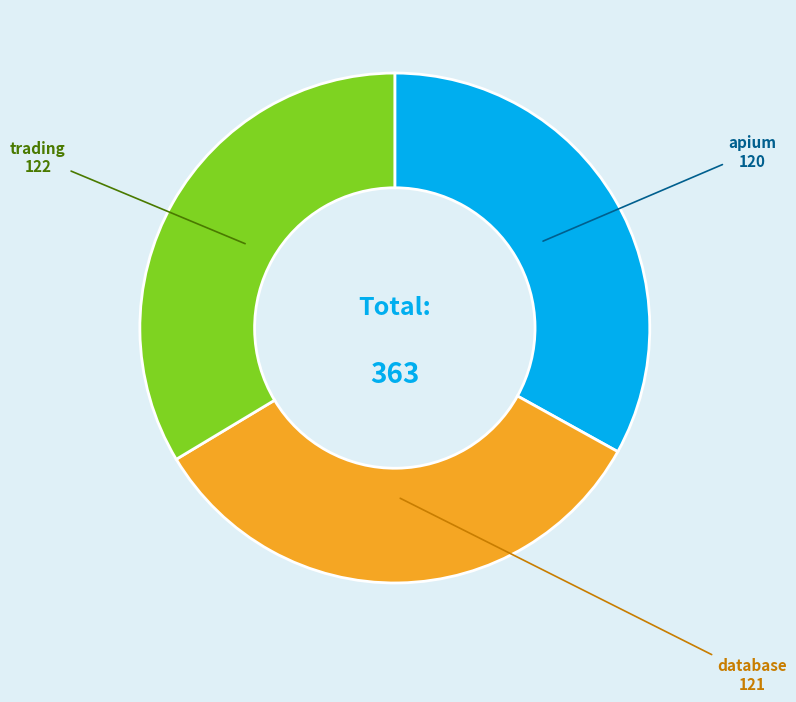

Count the number of slices in the pie.

3